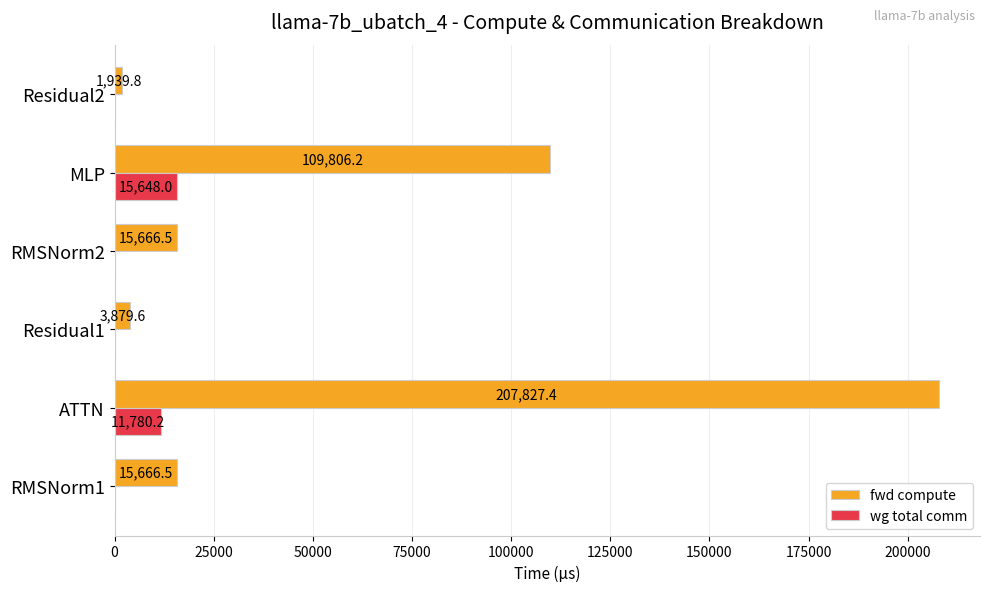

The value of fwd compute at ATTN is 68305.6. True or false?

False